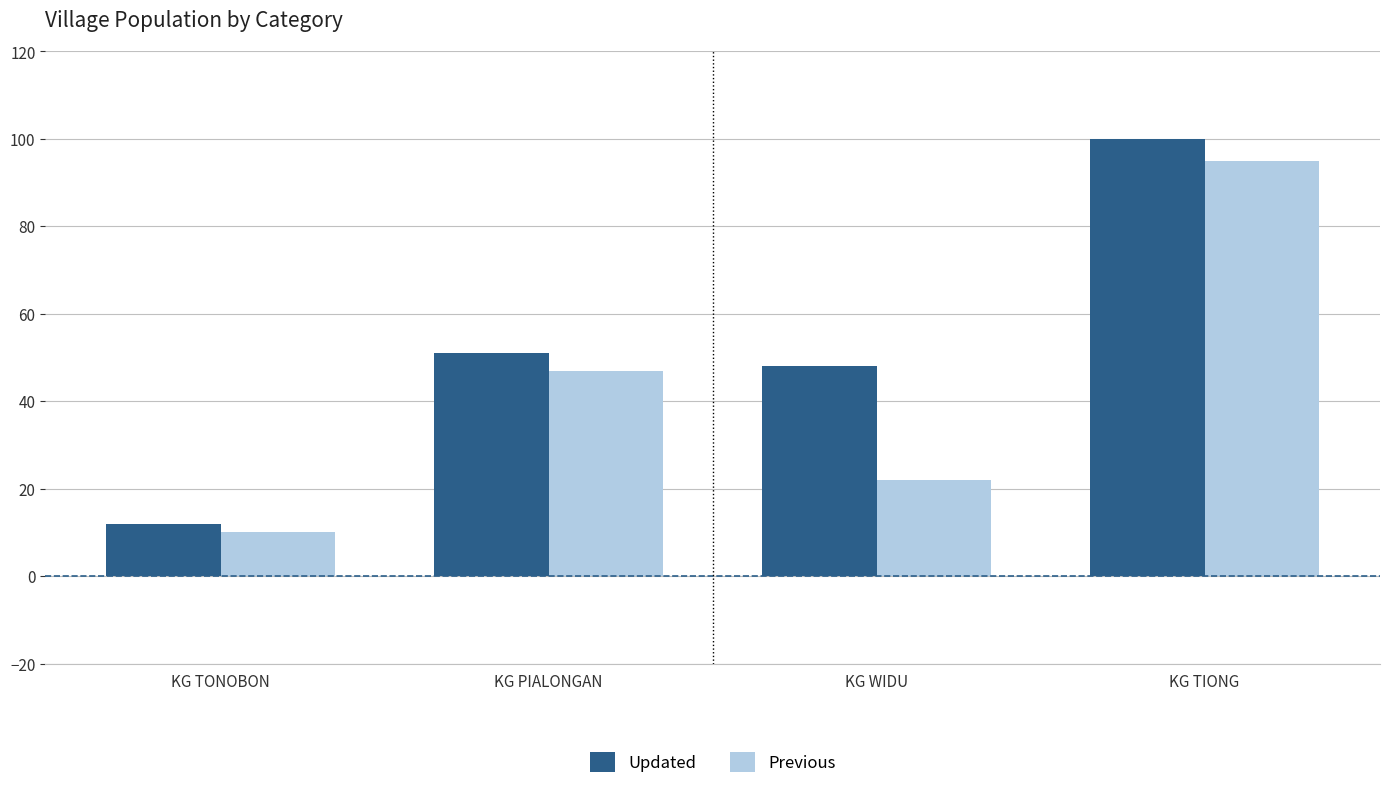

How many groups of bars are there?

4